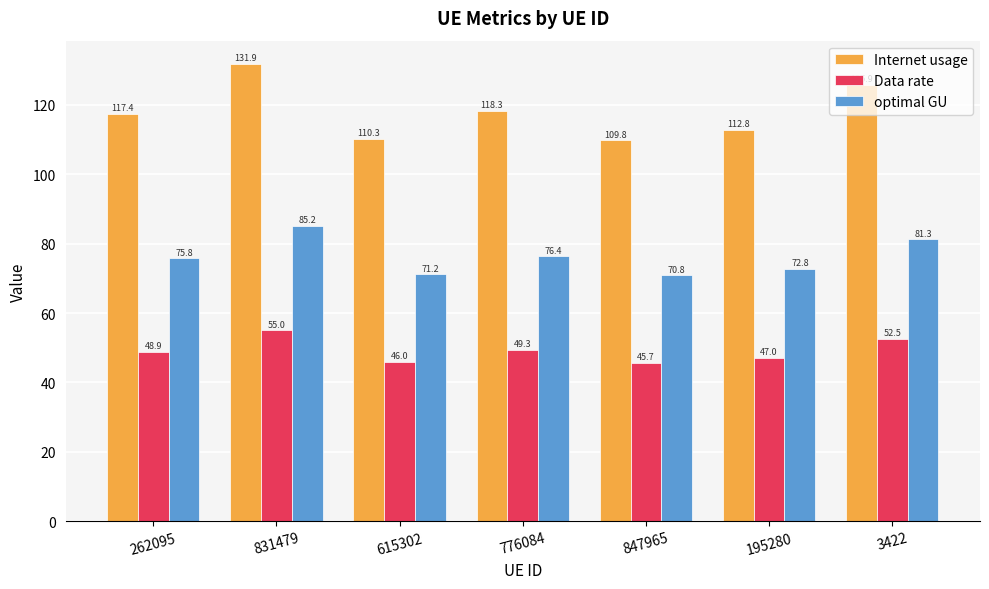

What position from the left is 847965?

5